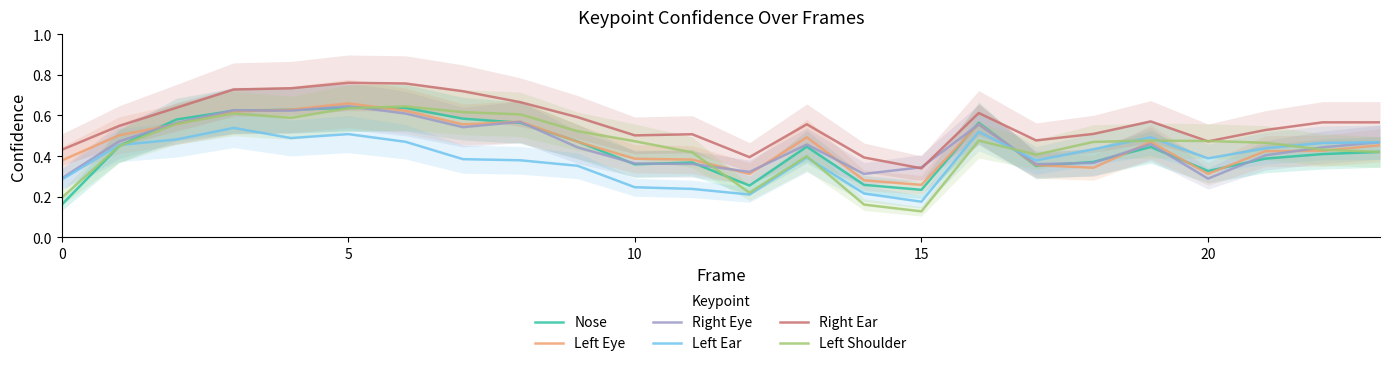

How many interior local valleys does the Left Ear series have?

5